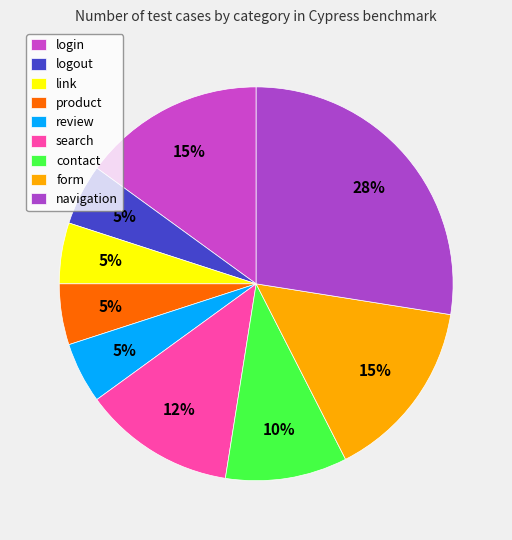

True or false: form accounts for 9% of the total.

False